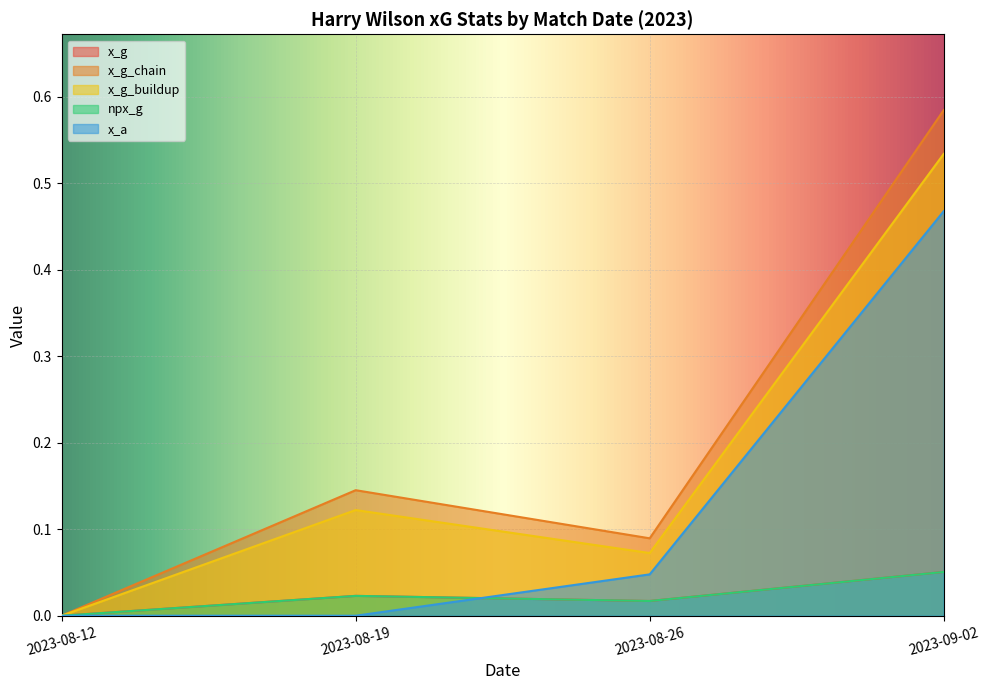

Rank the series at 2023-08-26 from lowest to highest value.

x_g, npx_g, x_a, x_g_buildup, x_g_chain